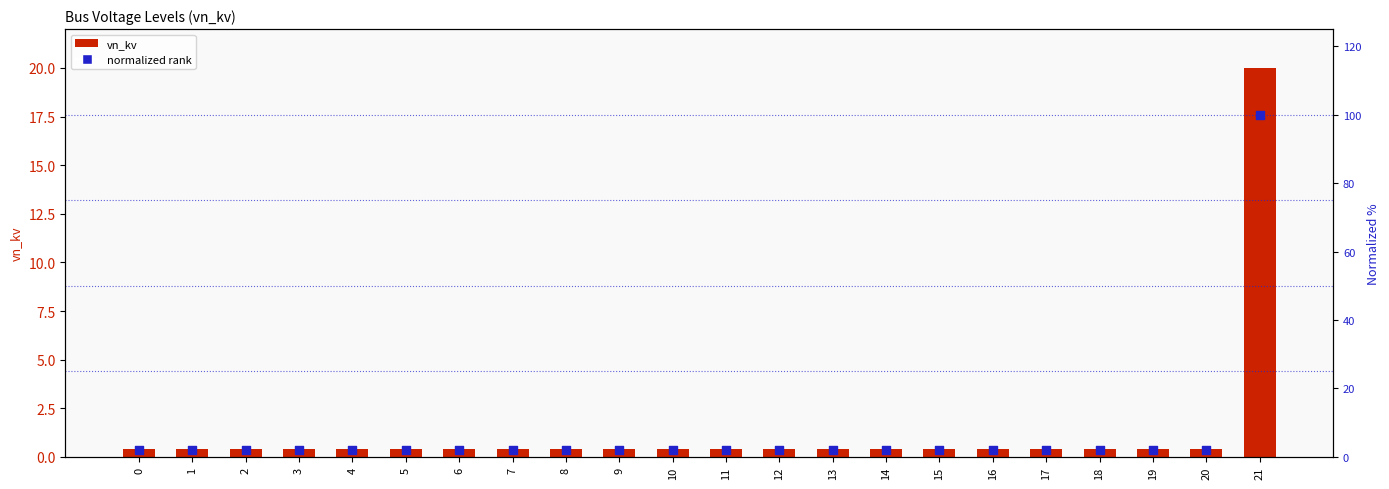

Which series reaches the maximum Y coordinate?

normalized rank